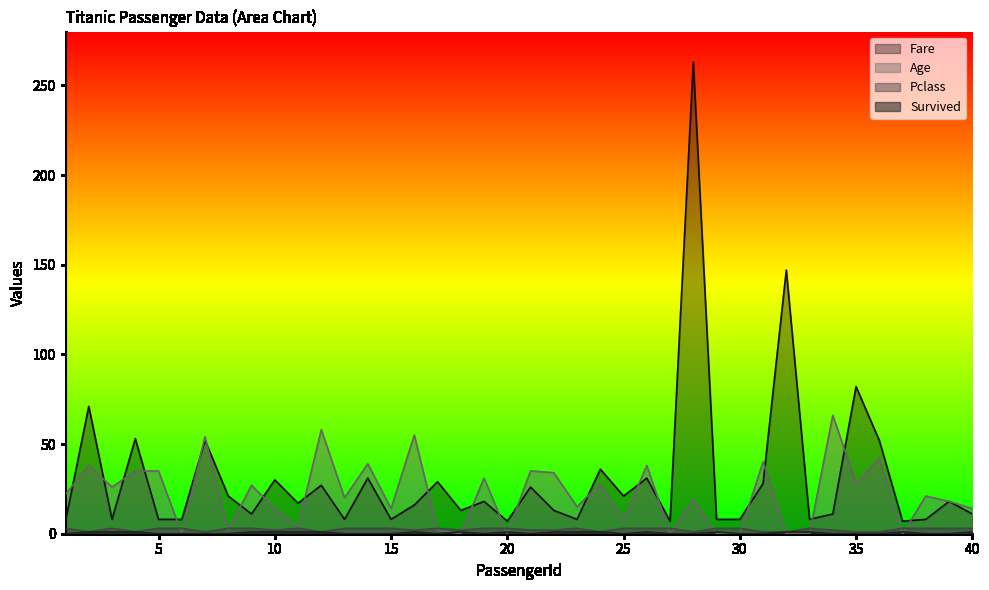

Which category has the highest value in the Survived series?

2